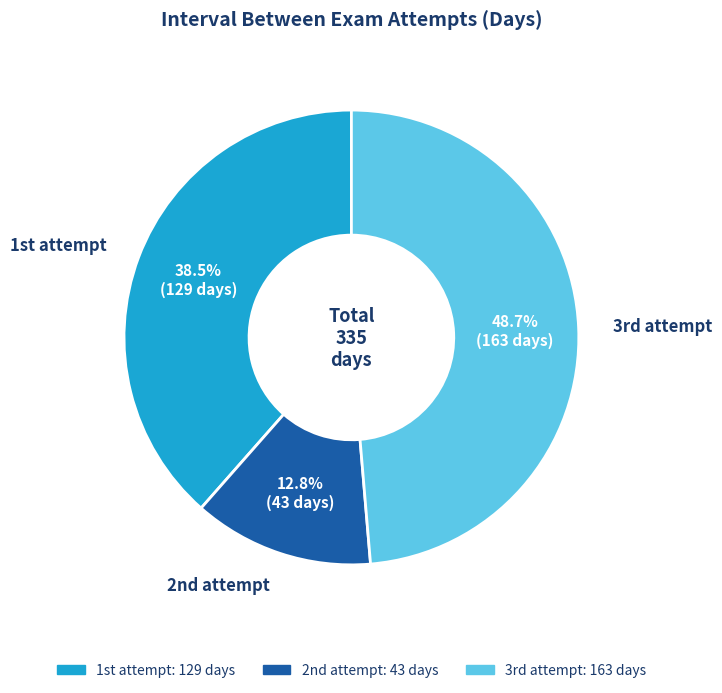

To the nearest percent, what is the average slice percentage?

33%